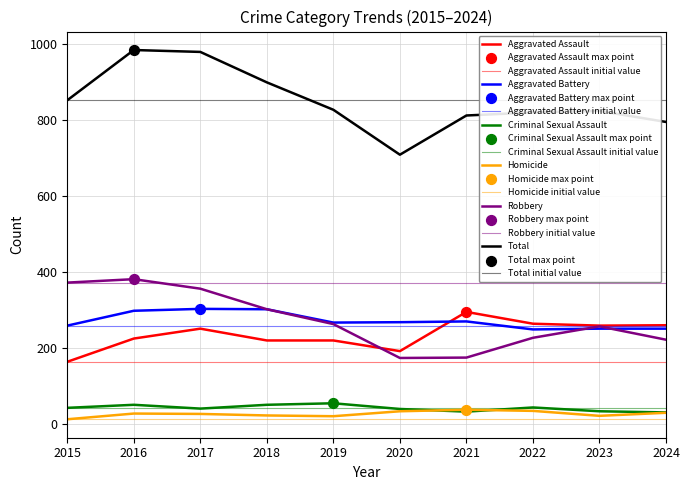

At how many categories does at least one series exceed 931?

2